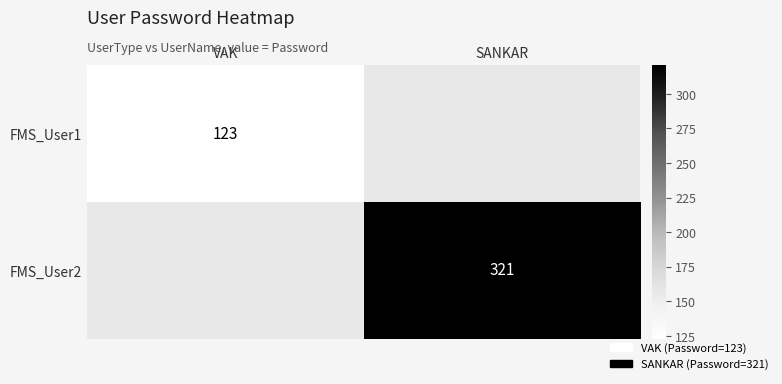

Is it true that FMS_User1 equals 123 at VAK?

True